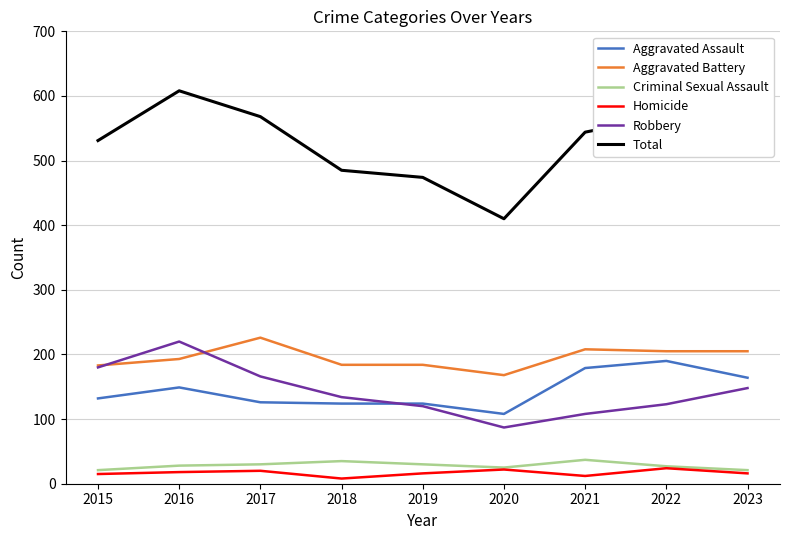

True or false: Aggravated Assault and Total cross at least once.

False